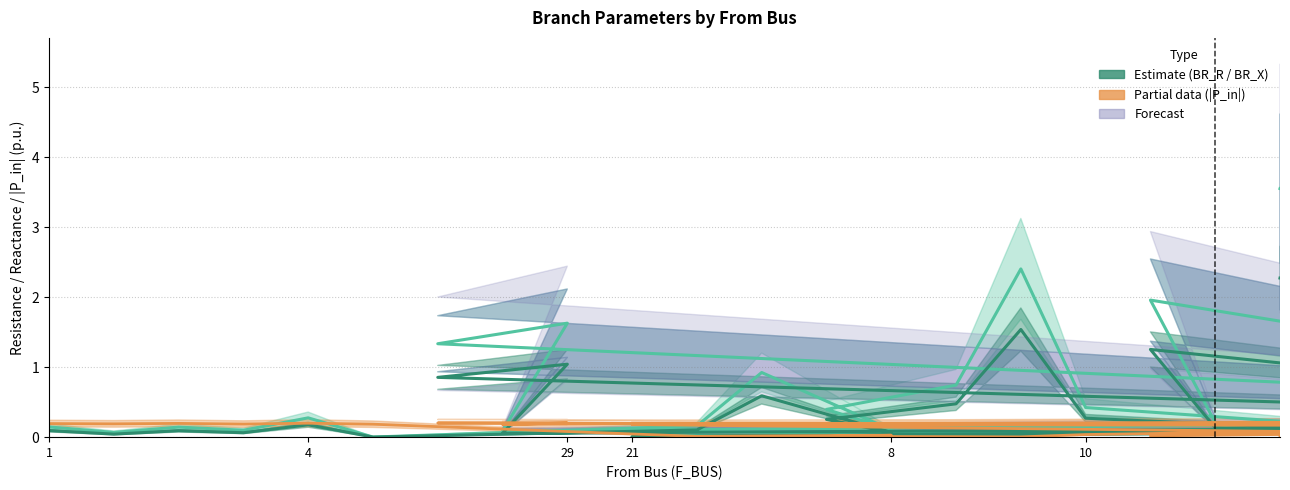

The value of BR_X at 29 is 0.0. True or false?

False